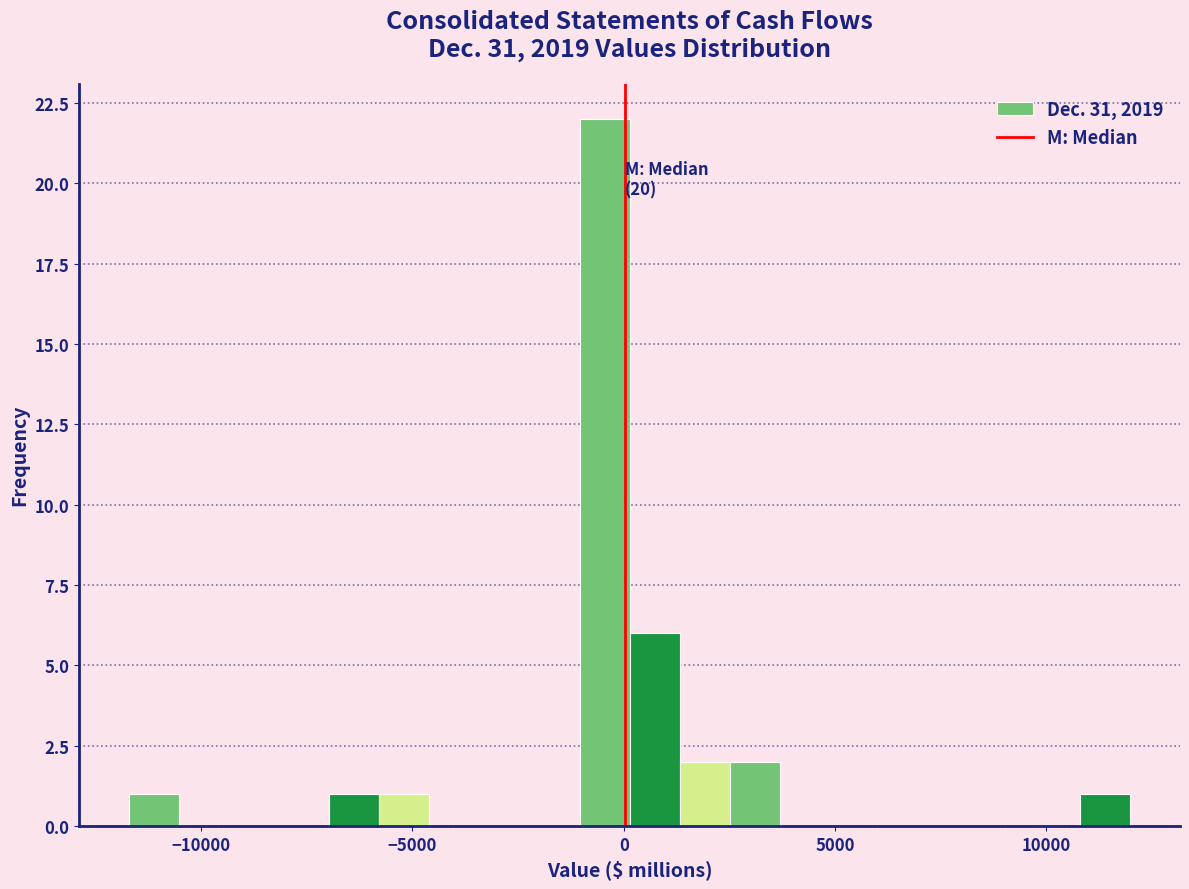

Around what value on the x-axis is the tallest bar? Give the approximate position of its centre, as read against the axis.

-500